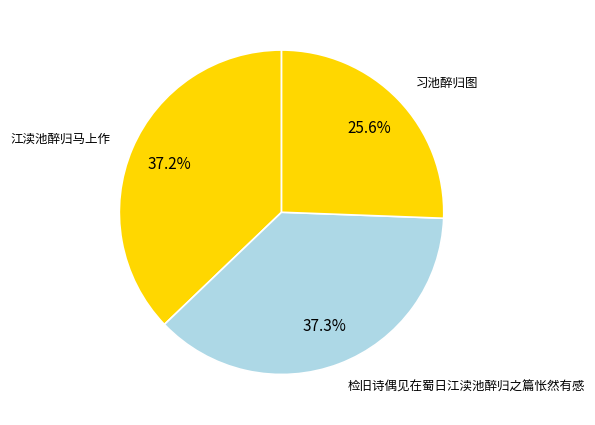

What is the smallest slice in the pie chart?

习池醉归图